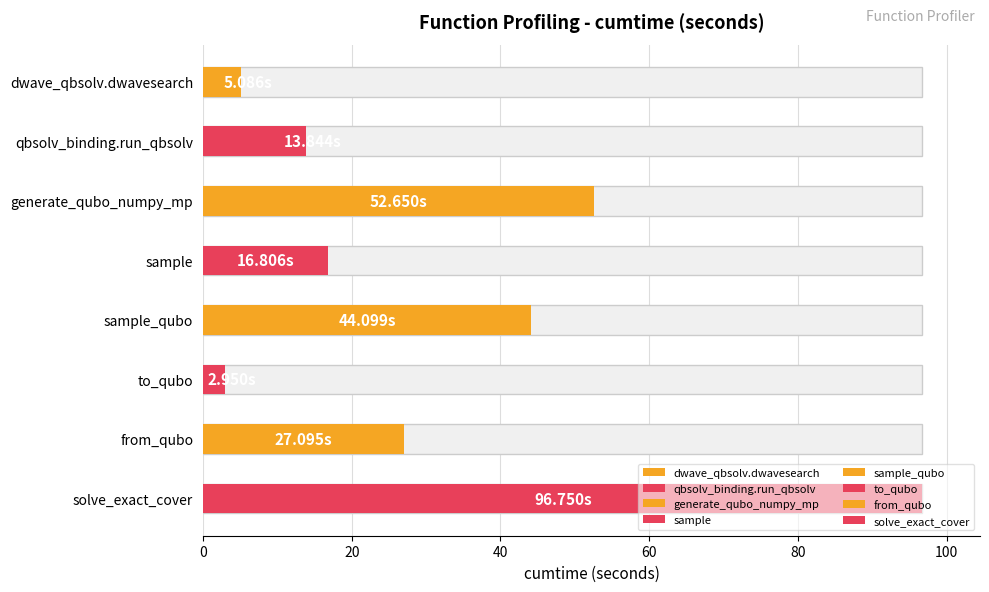

What is the smallest value displayed?

3.0